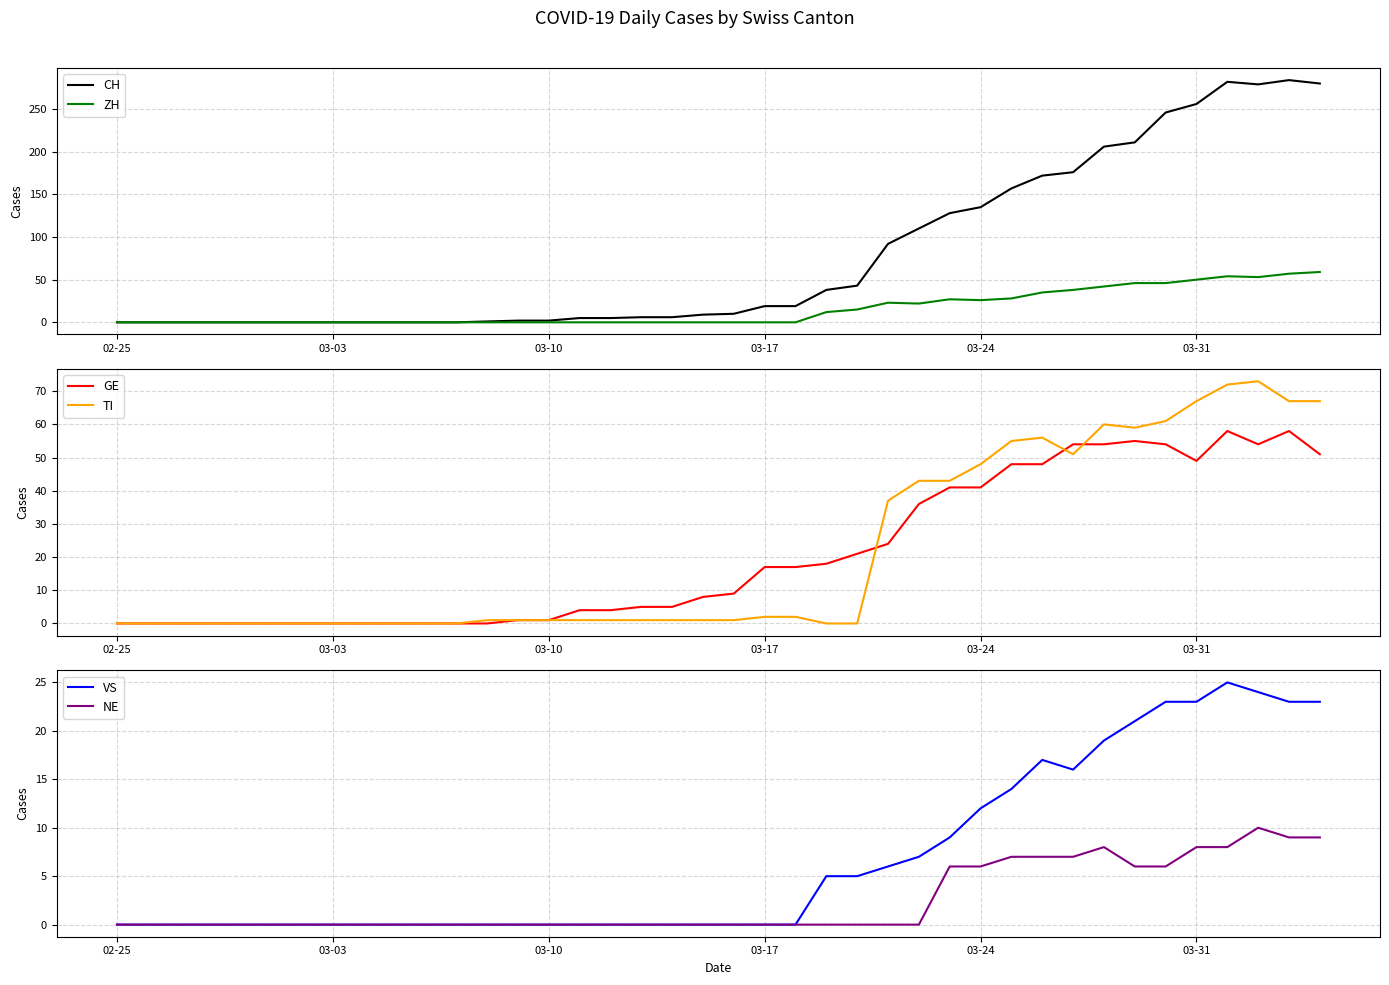

Which series has the largest total across all categories?

CH